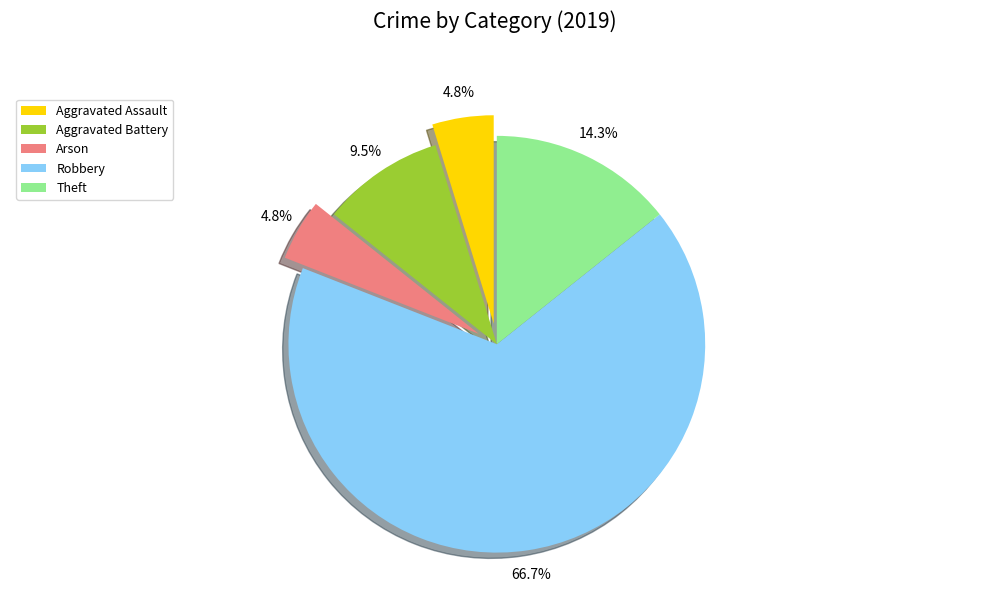

To the nearest percent, what percentage of the pie is Theft?

14%